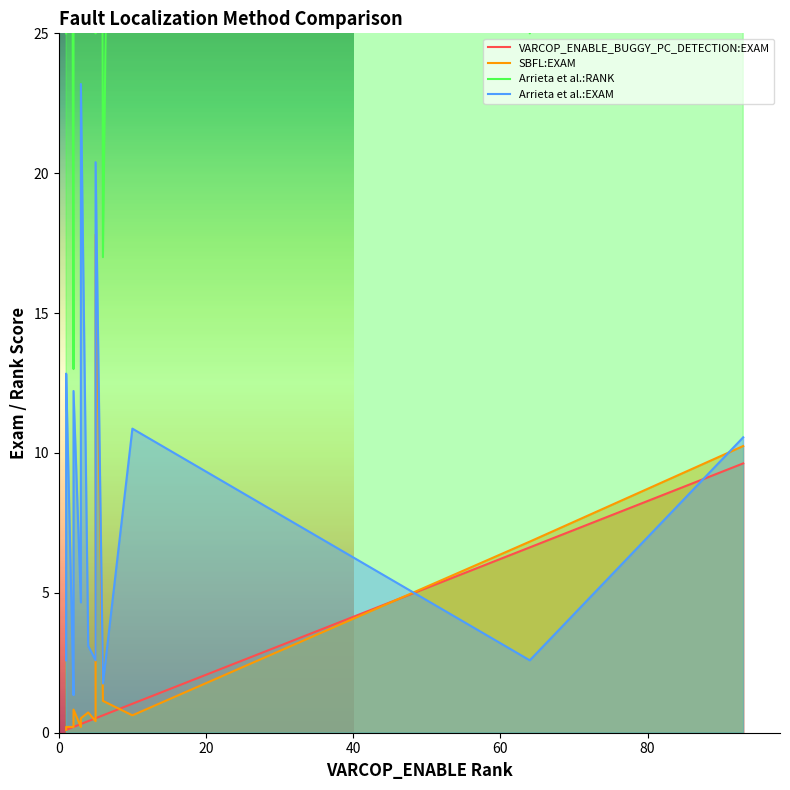

What is the smallest value displayed?

0.1